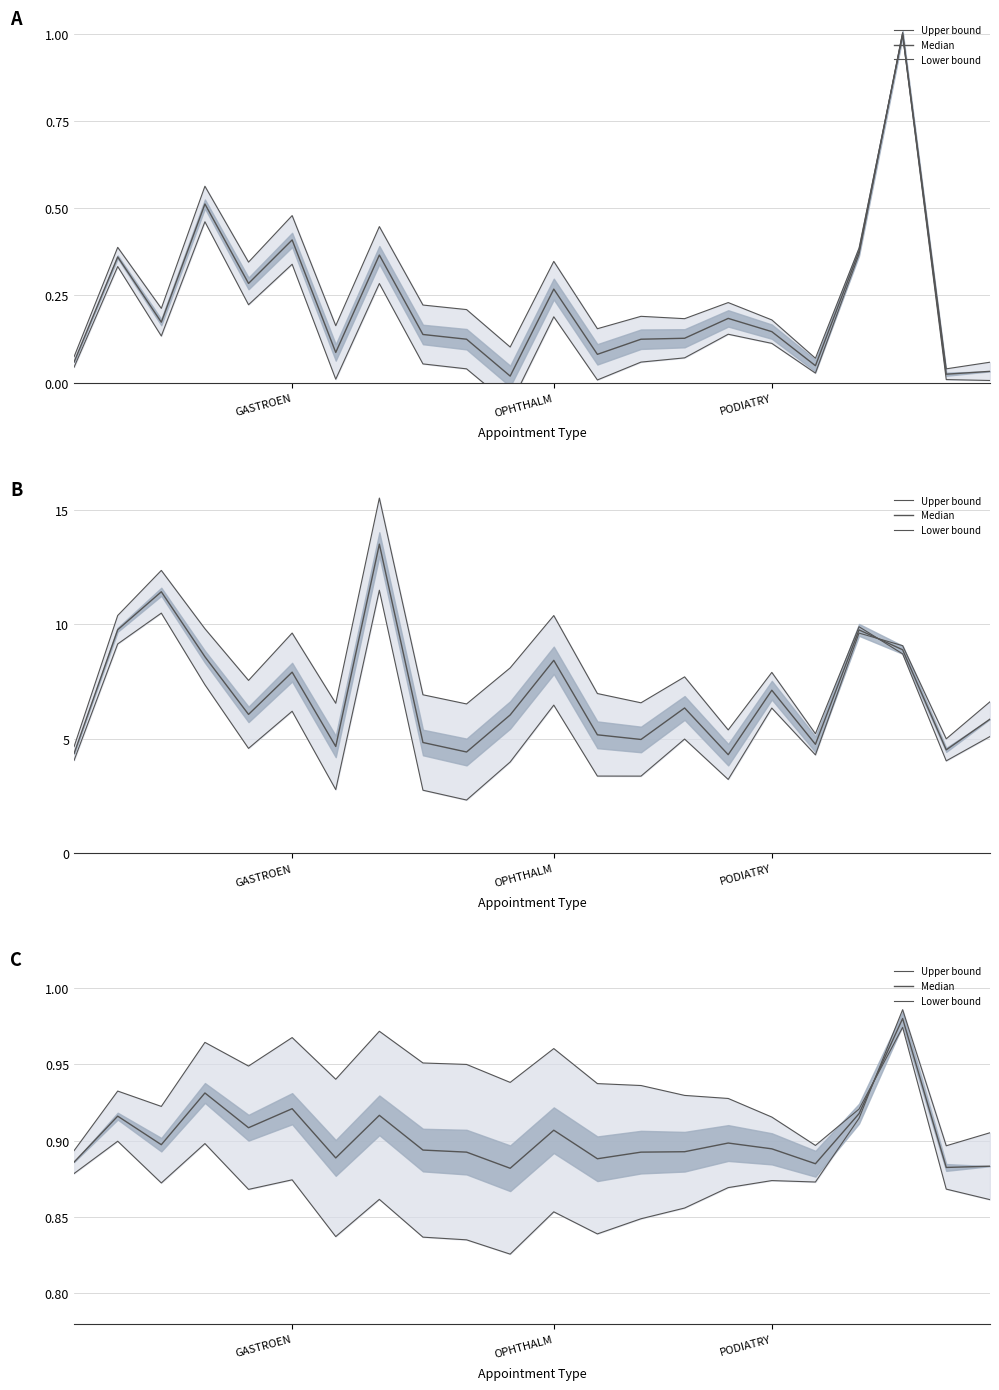

What is the value of the Median point at the 3rd from the left?

0.9